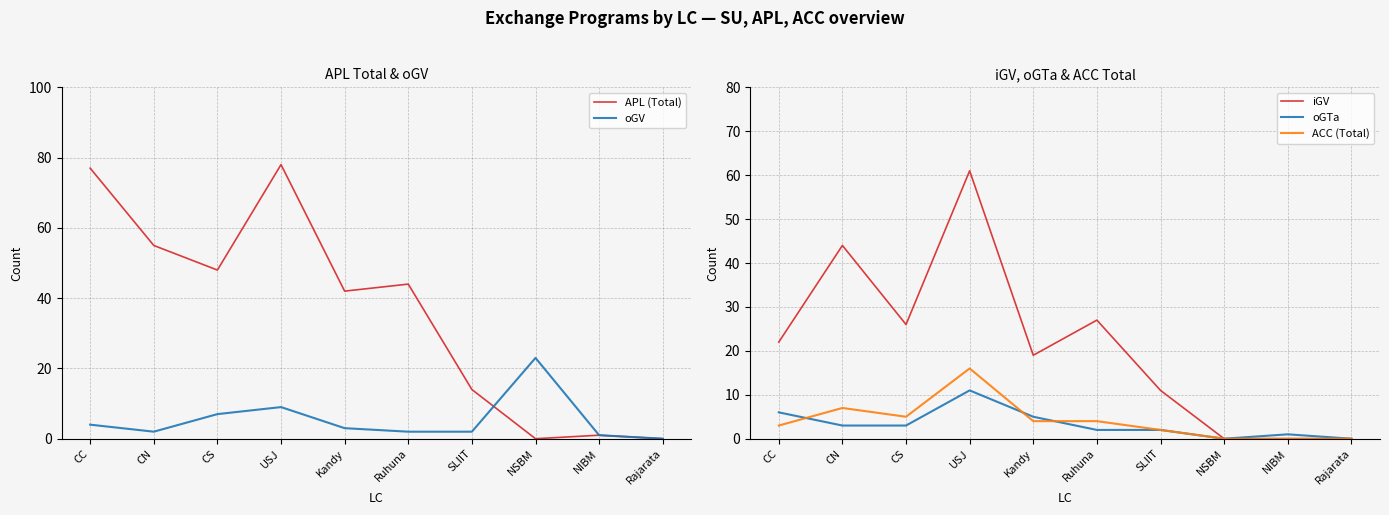

List the series in order of their peak value, highest first.

APL (Total), iGV, oGV, ACC (Total), oGTa